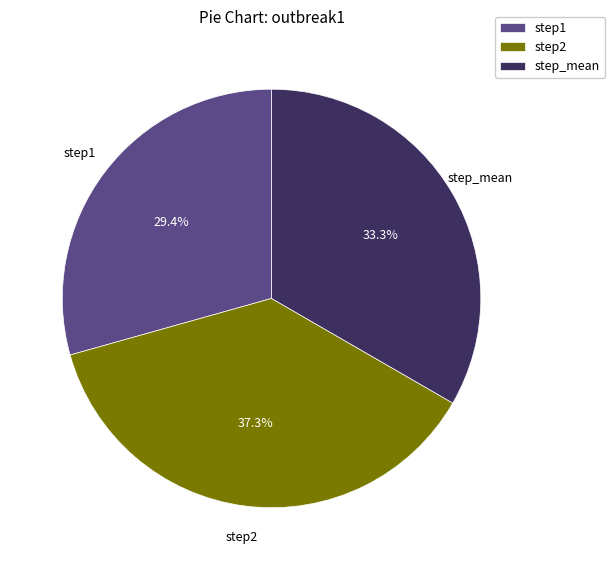

Which slice is the smallest?

step1